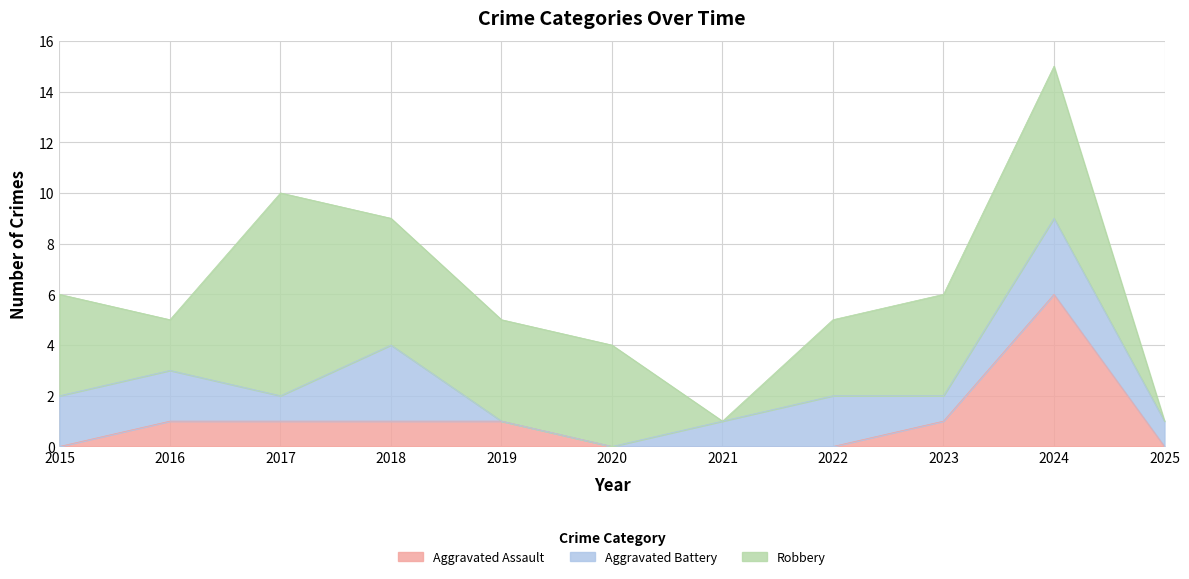

Which series has the largest total across all categories?

Robbery